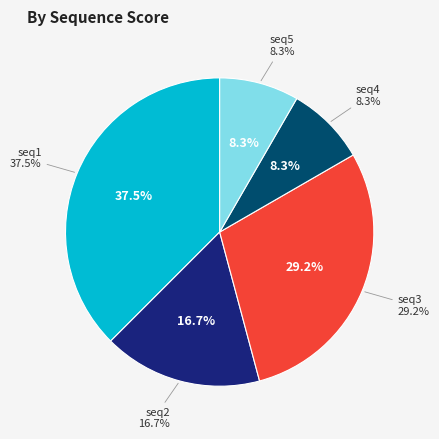

True or false: seq3 accounts for 18% of the total.

False